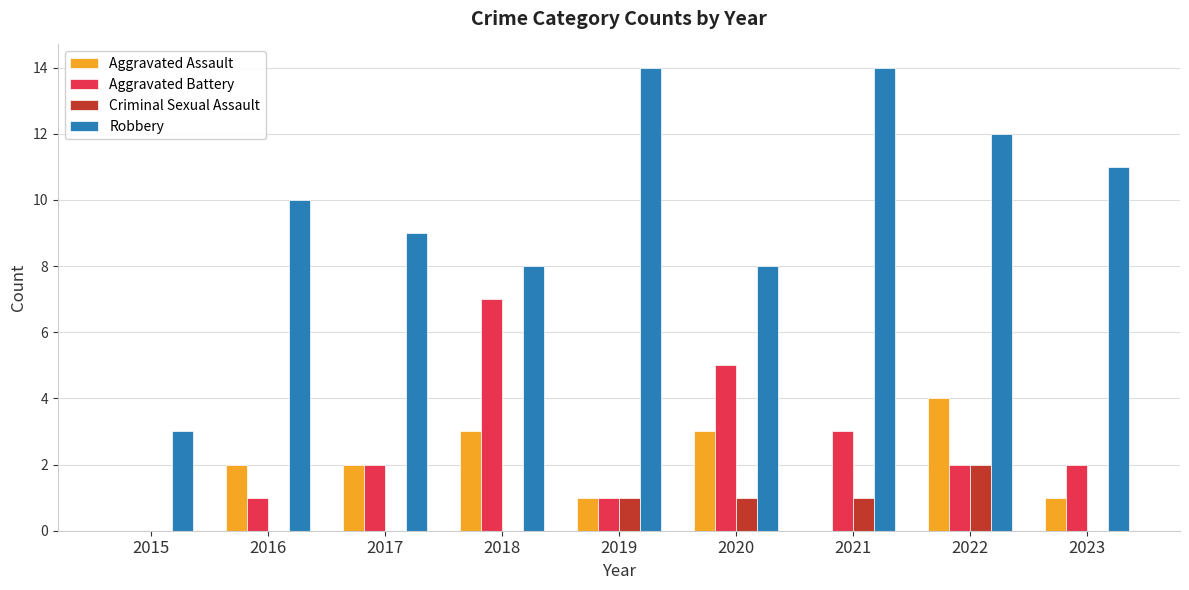

What is the sum of the Aggravated Assault values at 2019 and 2018?

4